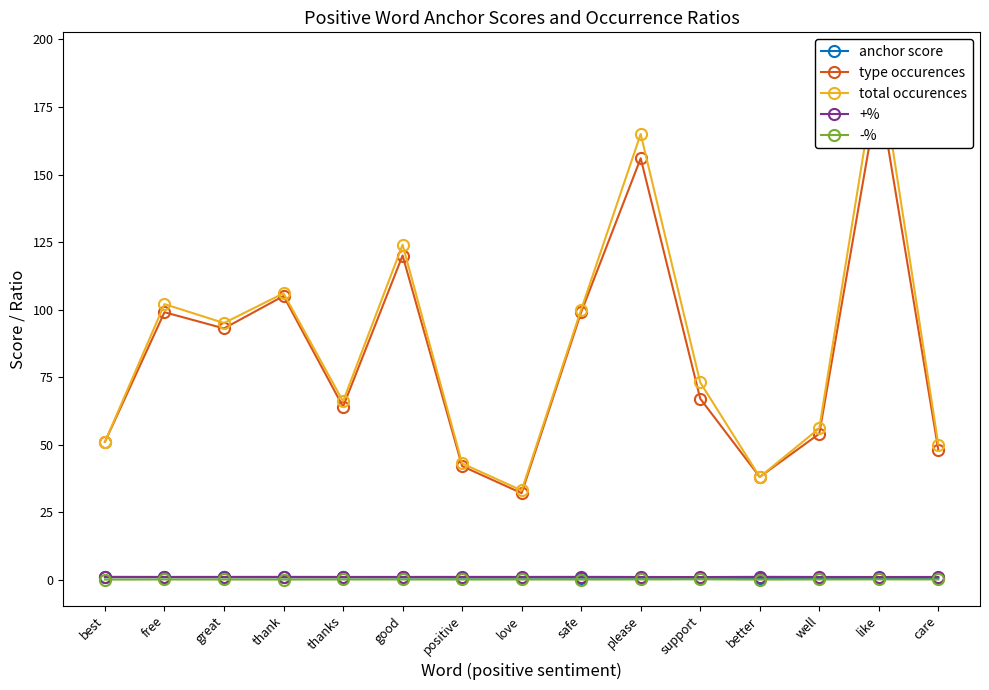

What is the spread (max minus min) of values at care?

50.0